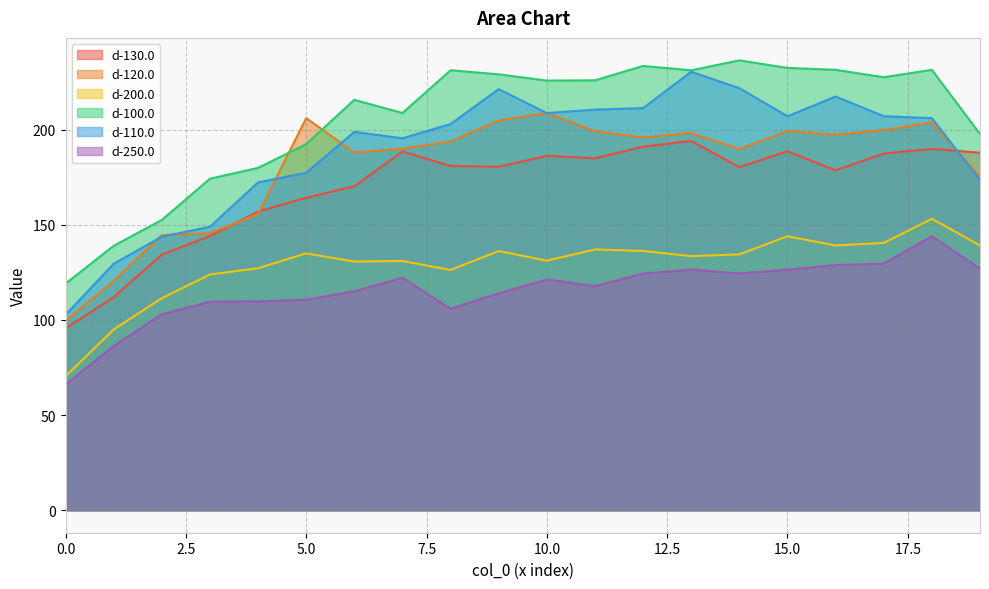

What is the difference between the d-200.0 values at 6 and 16?

8.5